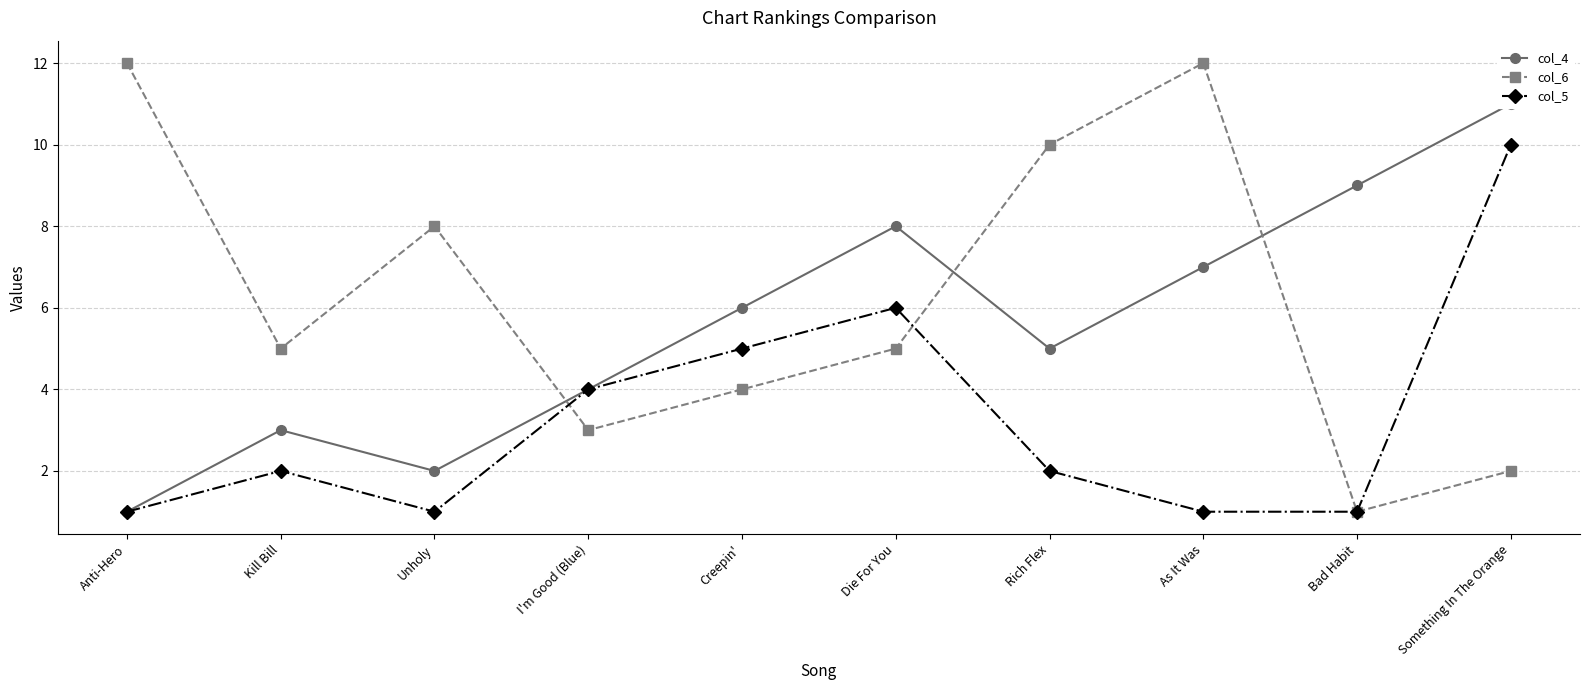

List the series in order of their peak value, lowest first.

col_5, col_4, col_6